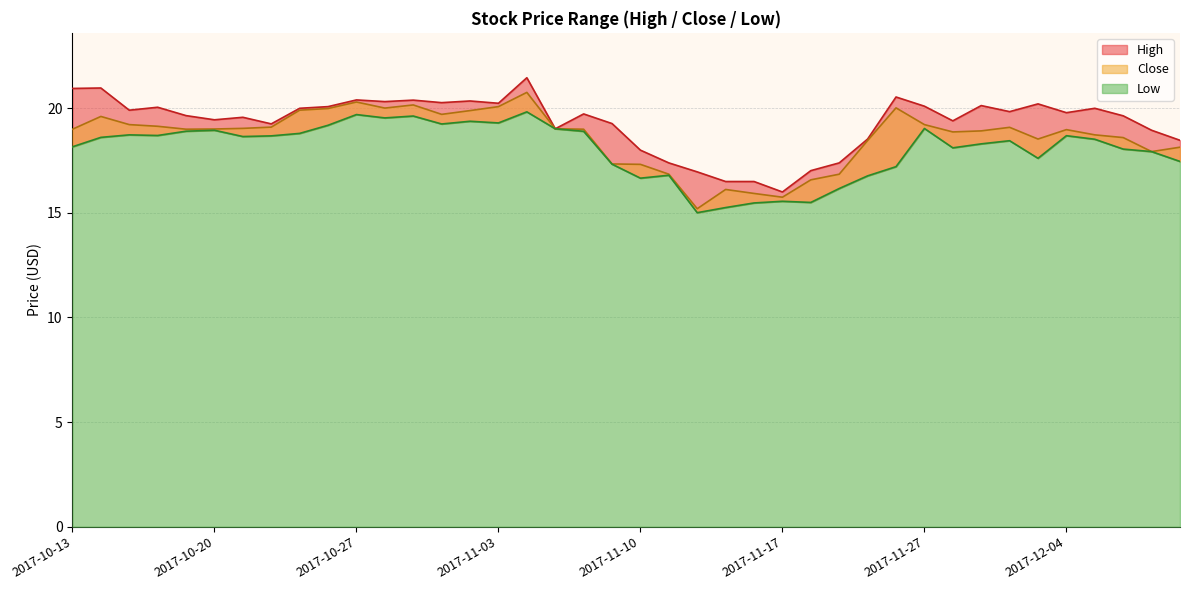

Where is Close nearest to the value 17?

2017-11-13